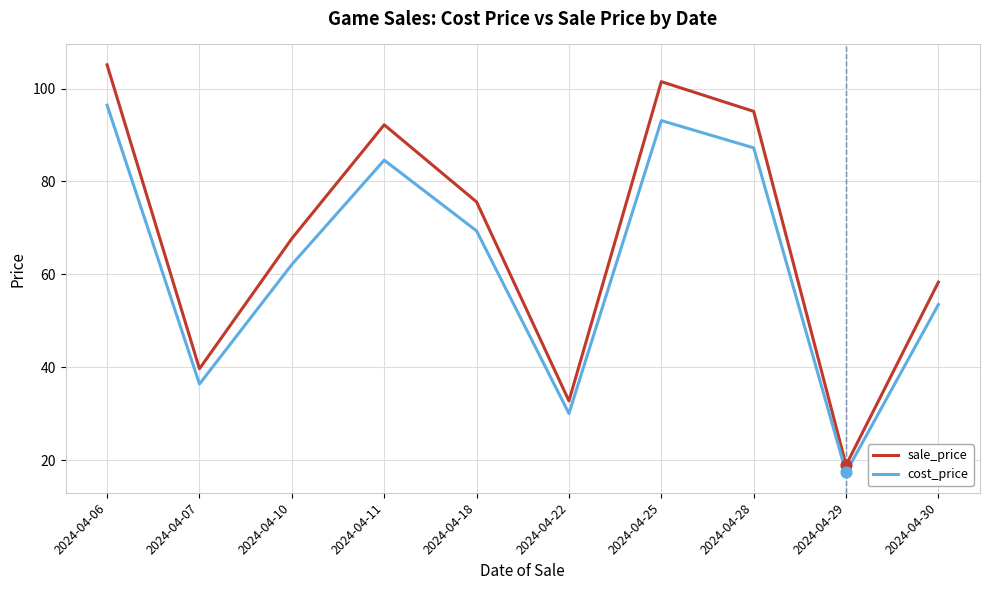

Is the value of sale_price at 2024-04-29 greater than the value of cost_price at 2024-04-25?

No